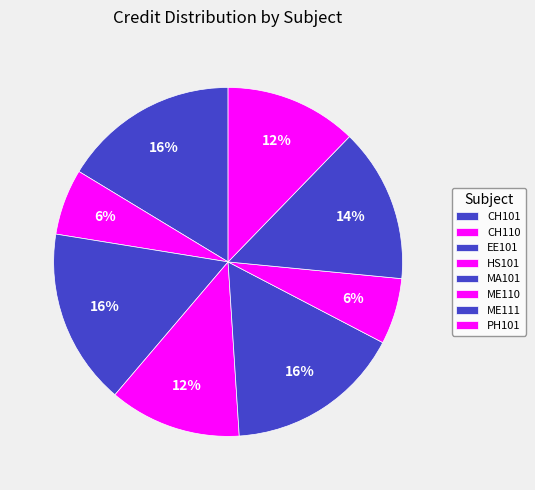

To the nearest percent, what is the combined percentage of HS101 and PH101?

24%